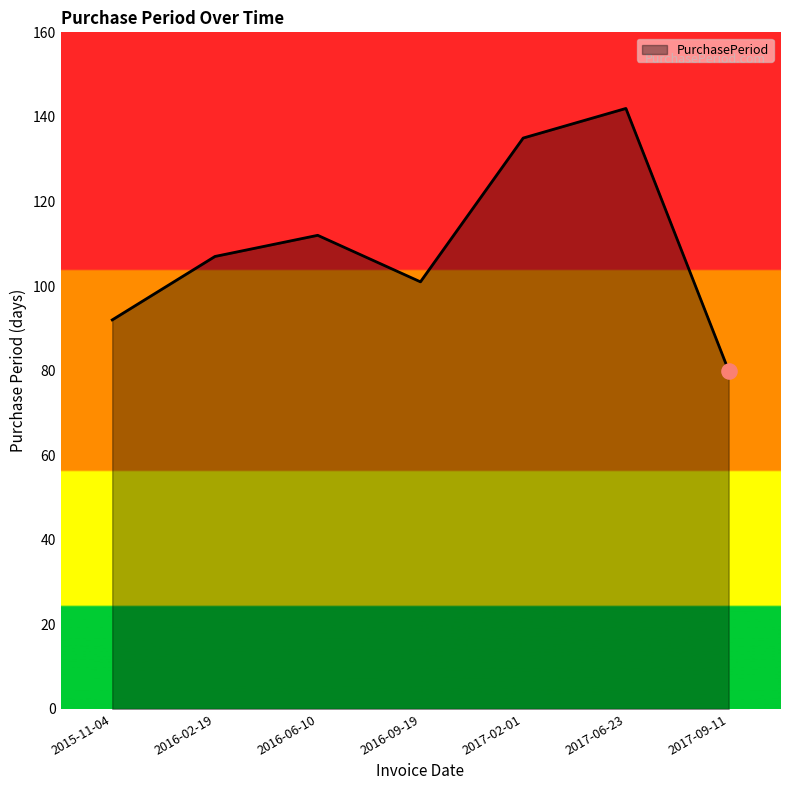

Between 2016-06-10 and 2016-09-19, which is larger?

2016-06-10